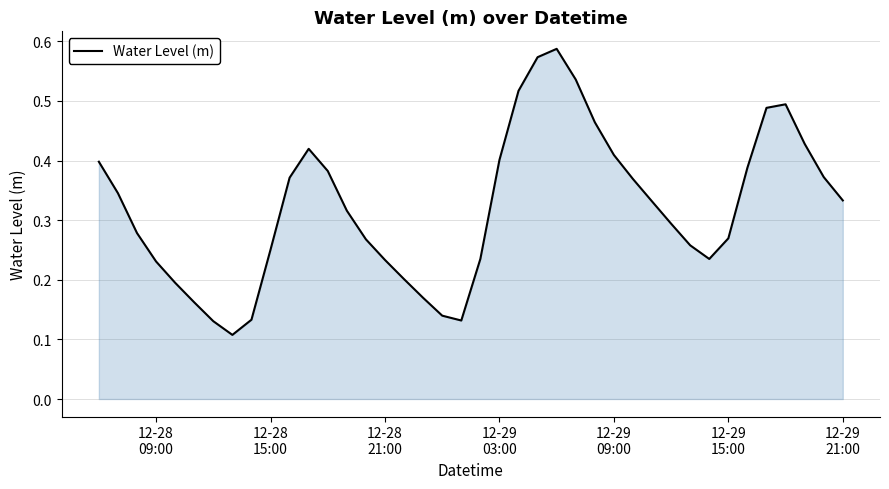

Does the chart have visible grid lines?

Yes